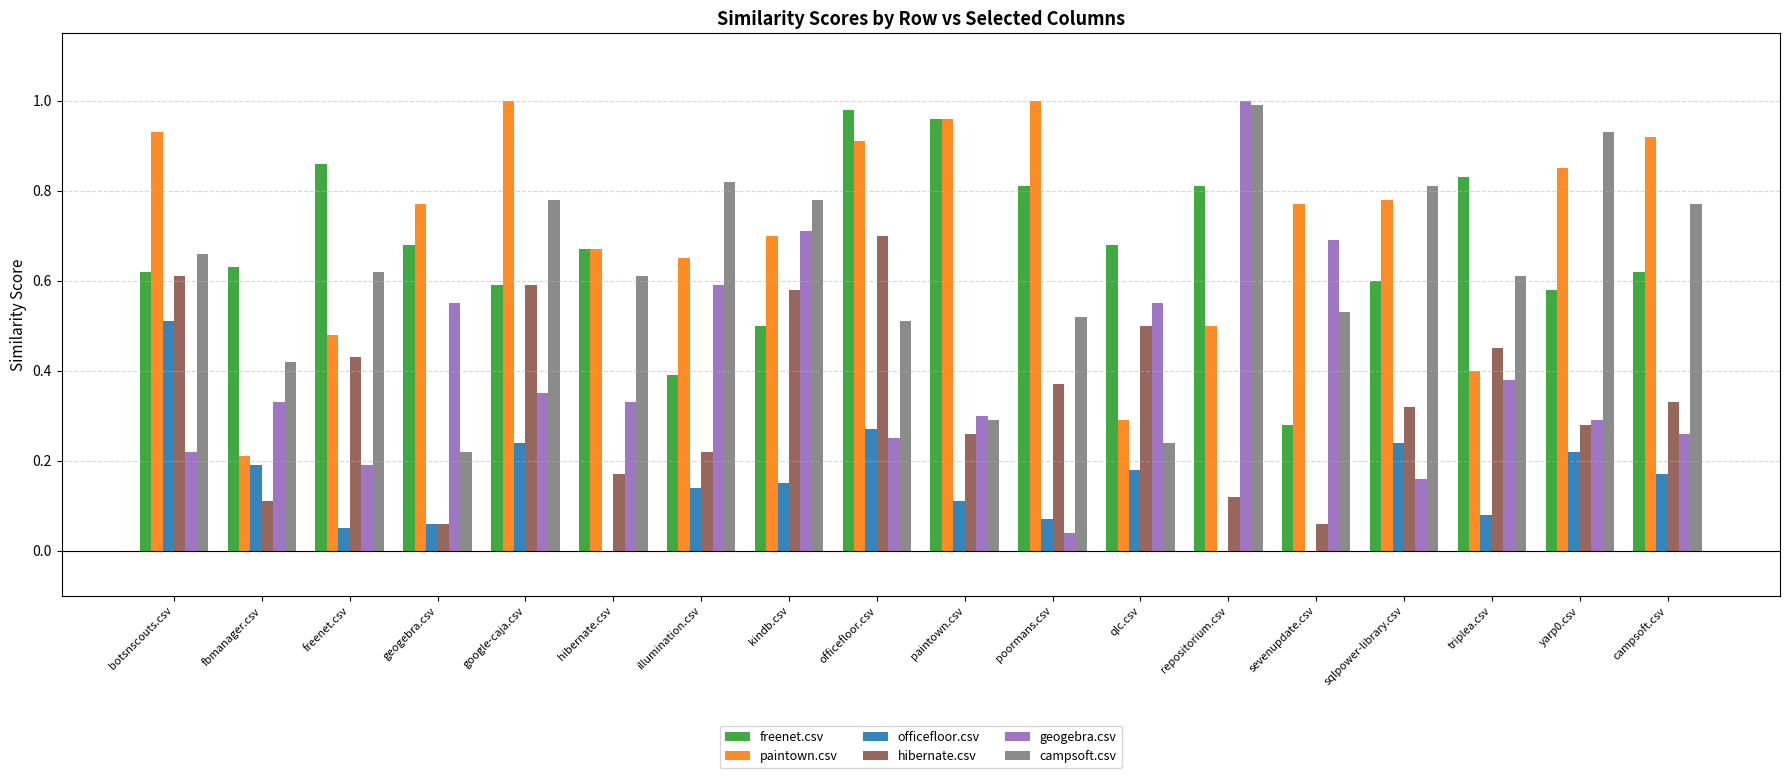

Which series has the largest total across all categories?

paintown.csv